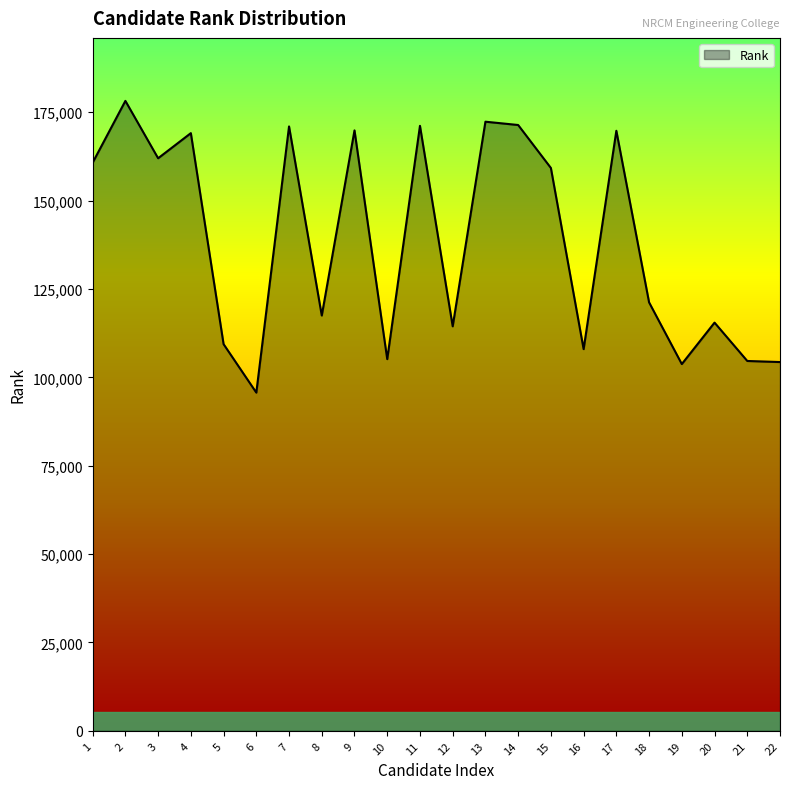

Is it true that the value at 9 is 69203?

False